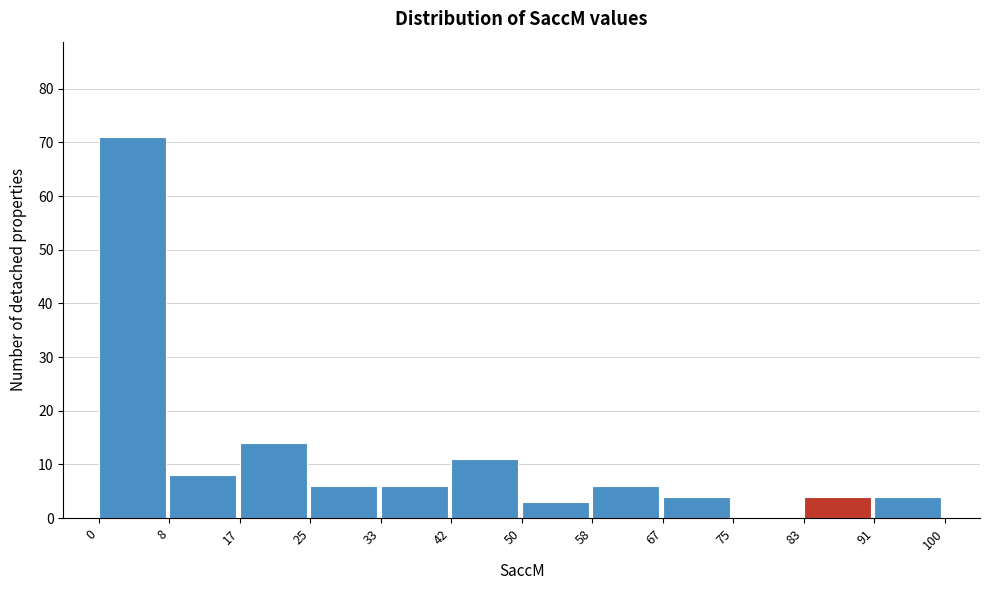

Reading left to right, list every bar in this chart as the range it spans on the x-axis followed by its height. The values are not printed on the chart, so give them approximately, as read against the axis.

0 to 8: 71
8 to 17: 8
17 to 25: 14
25 to 33: 6
33 to 42: 6
42 to 50: 11
50 to 58: 3
58 to 67: 6
67 to 75: 4
75 to 83: 0
83 to 91: 4
91 to 100: 4